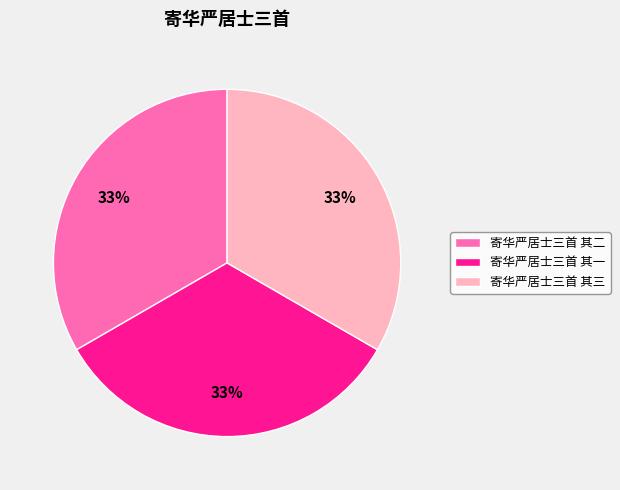

Count the number of slices in the pie.

3